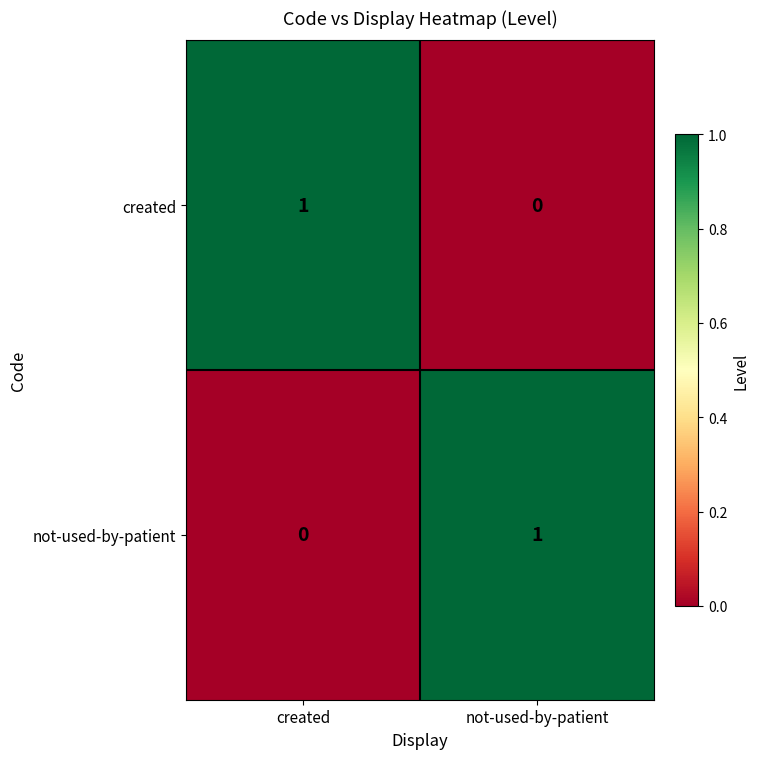

What is the total value across all series at not-used-by-patient?

1